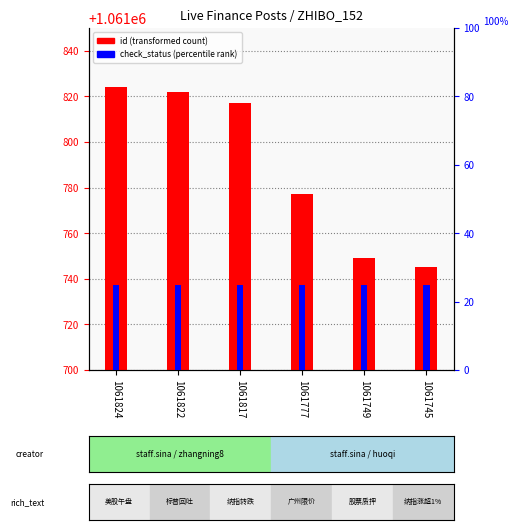

What is the sum of all check_status (percentile rank) values?

150